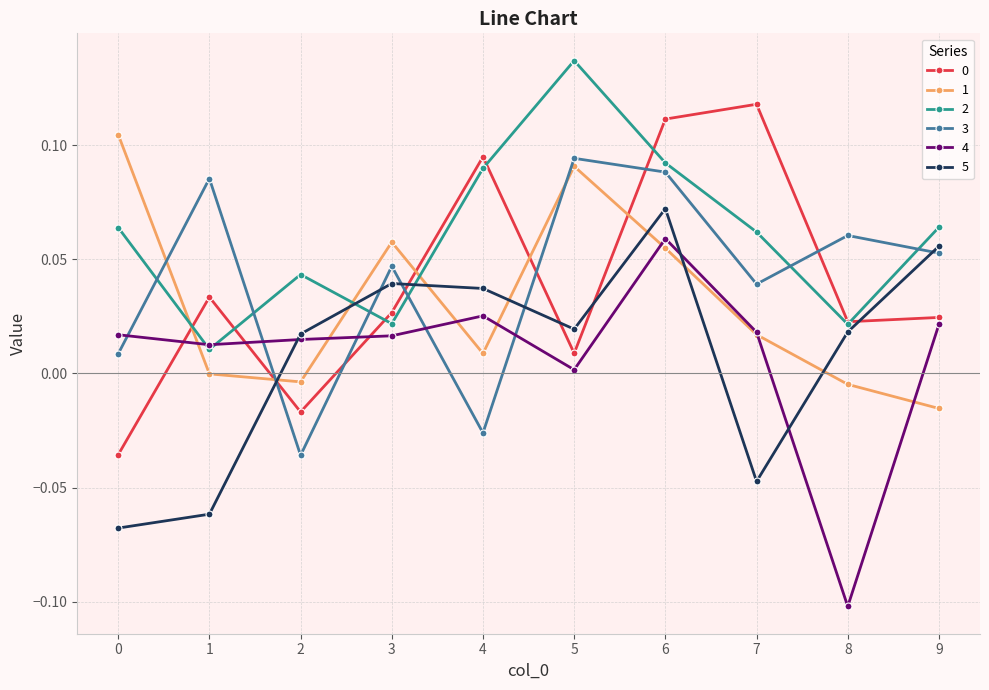

Which series has the largest total across all categories?

2